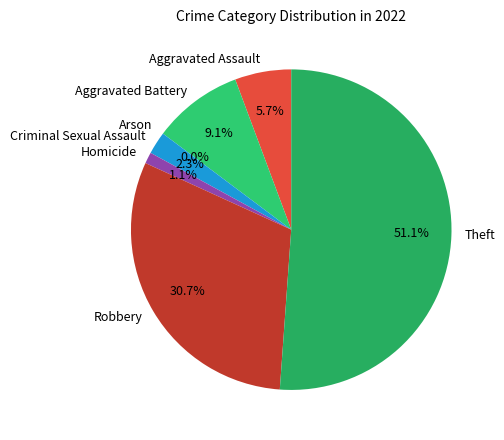

Rank the categories by value from lowest to highest.

Arson, Homicide, Criminal Sexual Assault, Aggravated Assault, Aggravated Battery, Robbery, Theft